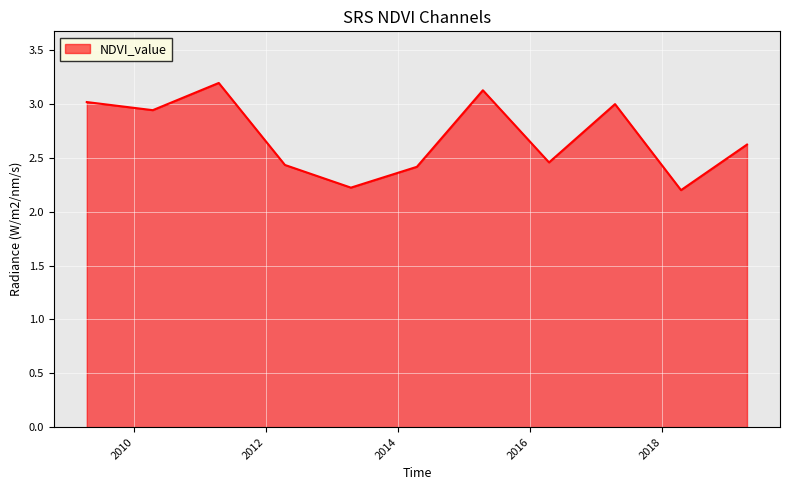

What is the maximum value shown in the chart?

3.2